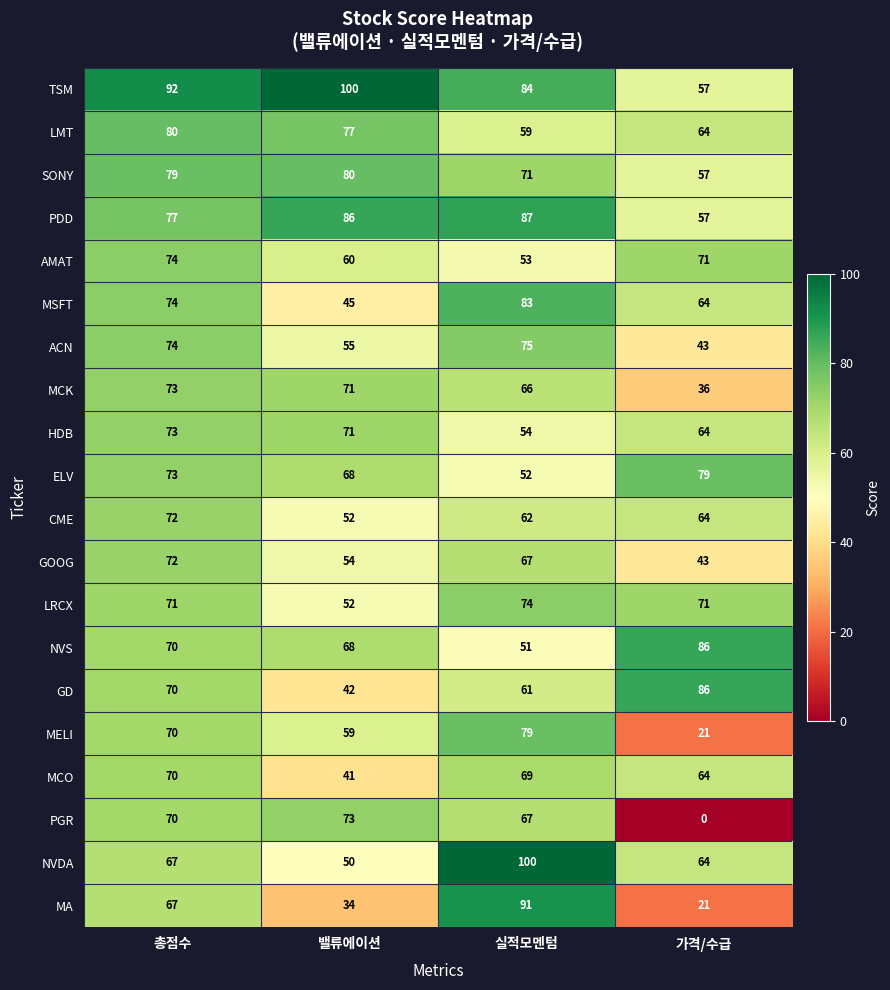

Count the ELV values in the range 68 to 79.

3